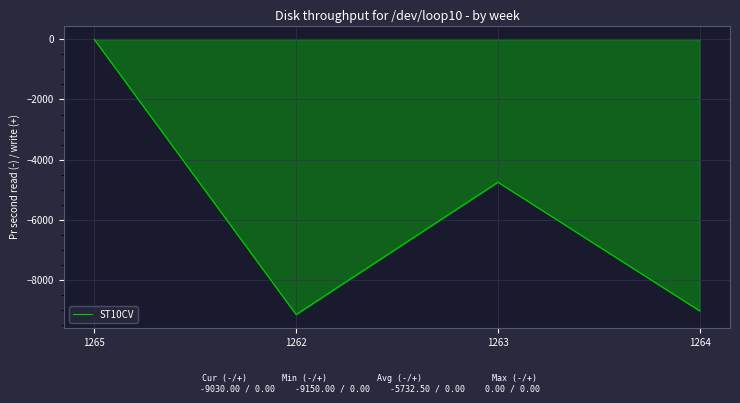

What is the sum of all values?

-22930